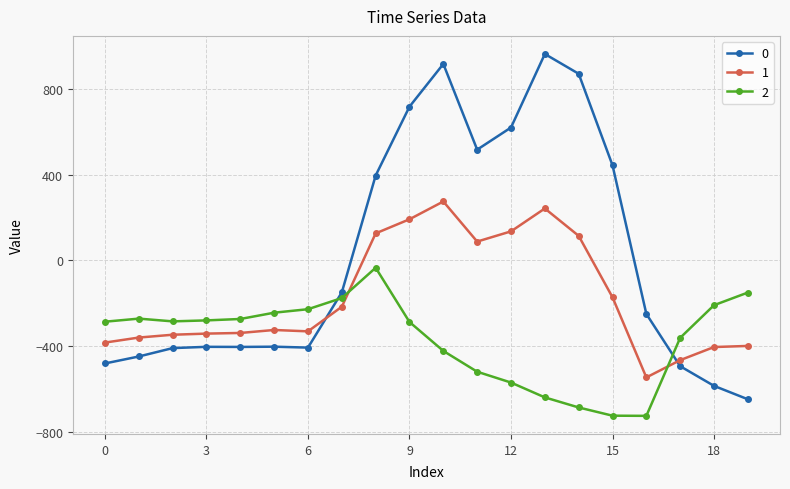

What is the maximum value for 1?

274.1